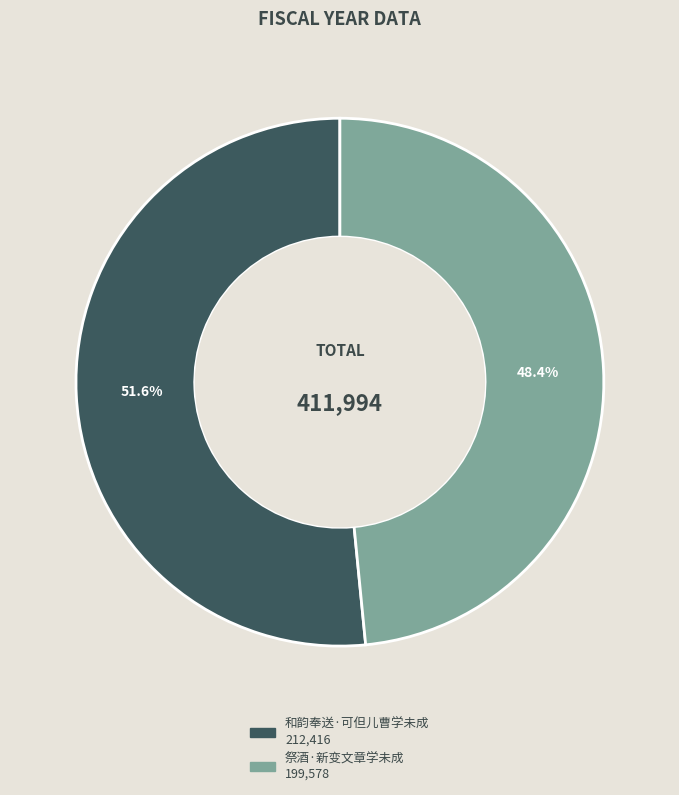

Do 祭酒·新变文章学未成 and 和韵奉送·可但儿曹学未成 together represent more than half of the pie?

Yes